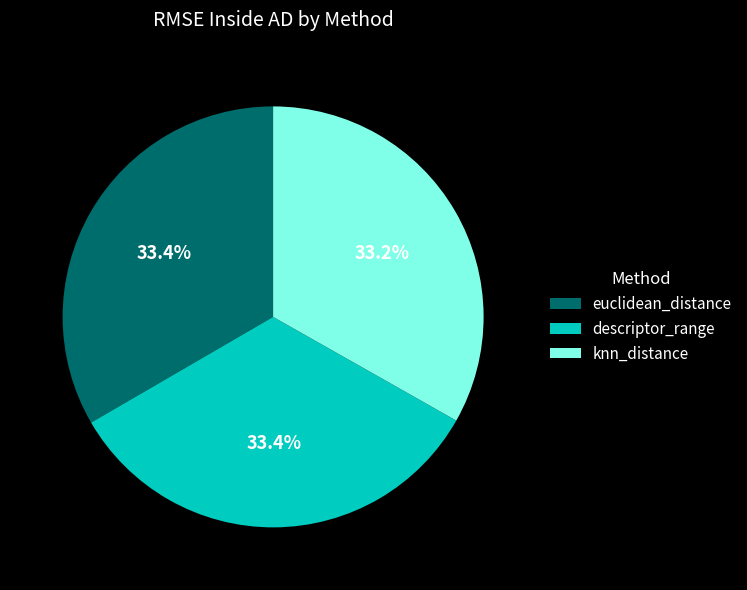

True or false: knn_distance accounts for 33% of the total.

True